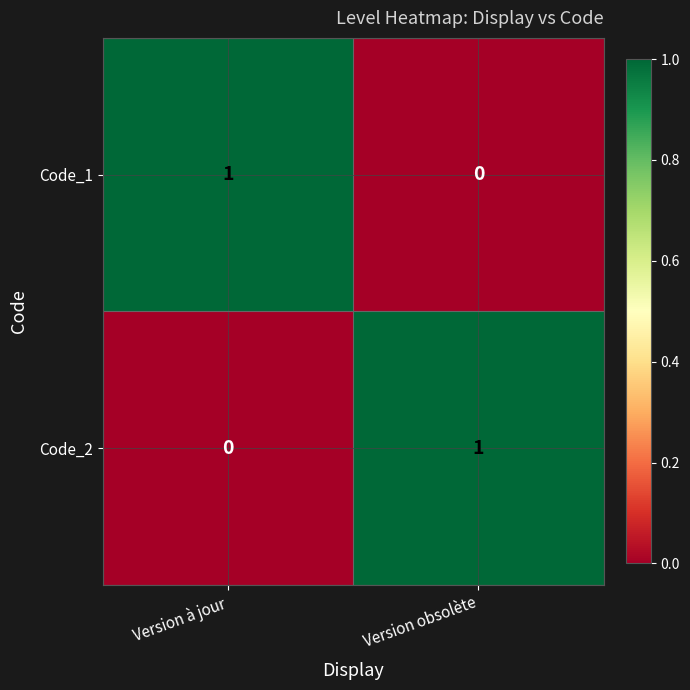

How many values in Code_1 are above zero?

1